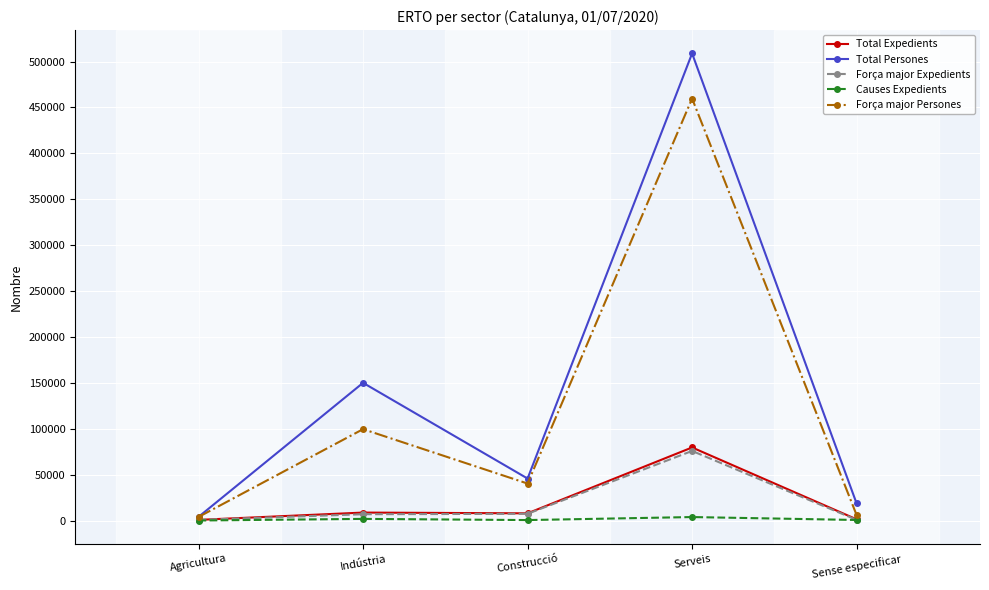

What is the sum of all Total Persones values?

727159